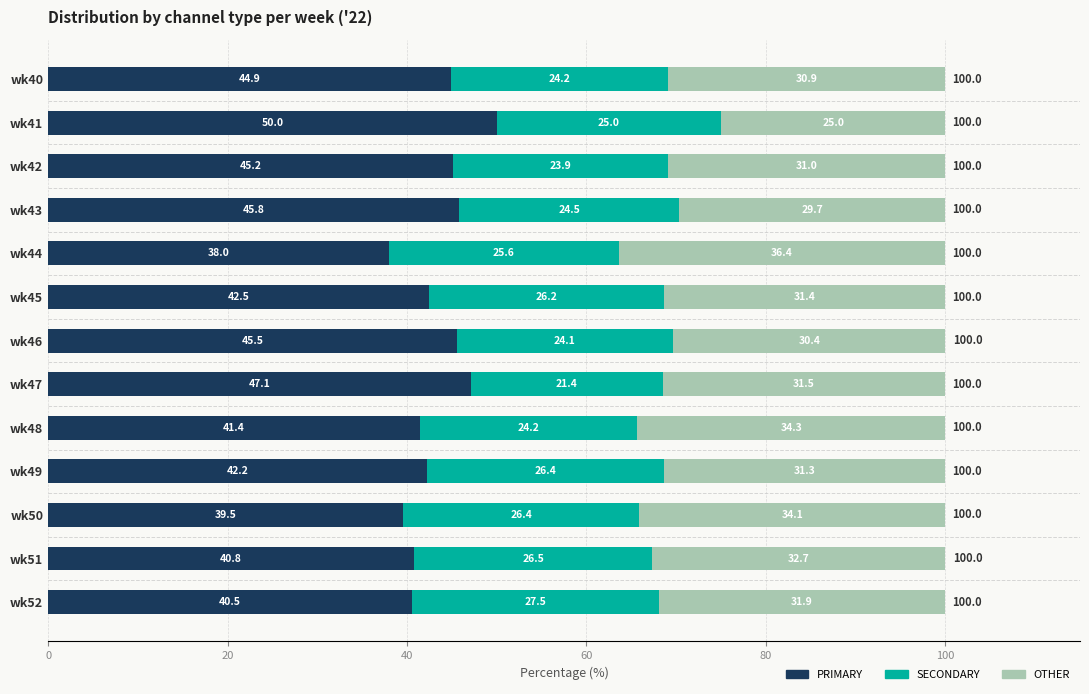

At which label does PRIMARY reach its peak?

wk41